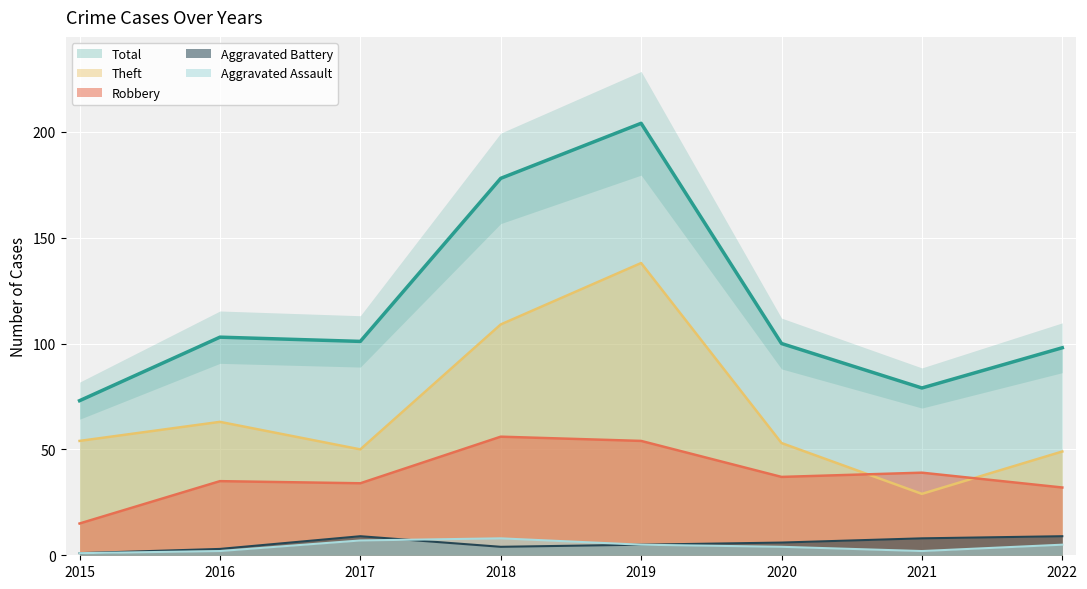

True or false: Robbery and Theft cross at least once.

True